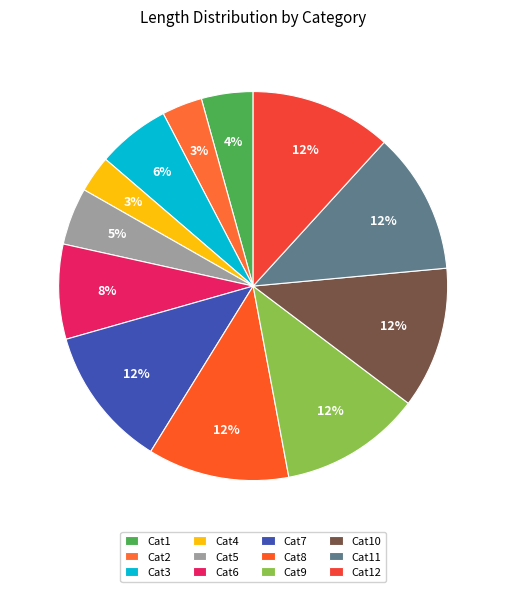

To the nearest percent, what portion does Cat4 represent?

3%